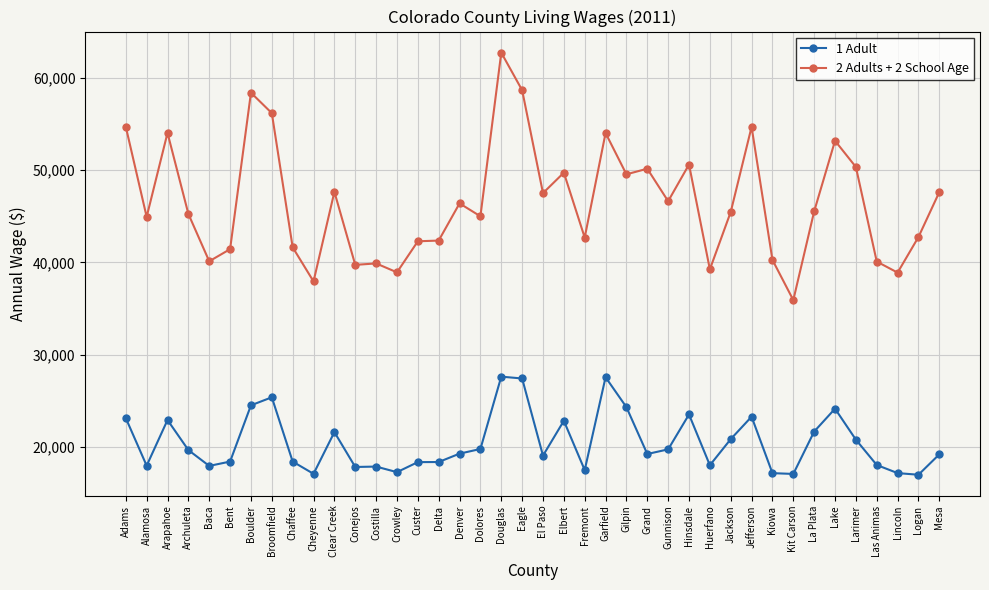

At which category is the sum across all series the highest?

Douglas